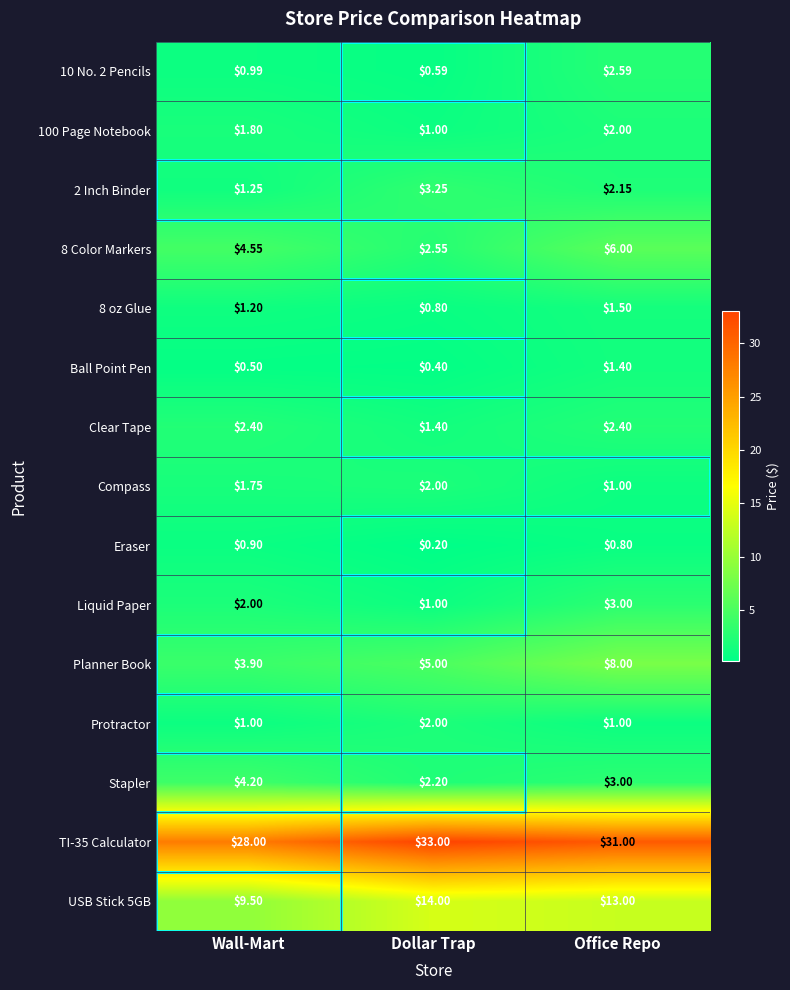

List the labels in order of Eraser value, smallest first.

Dollar Trap, Office Repo, Wall-Mart